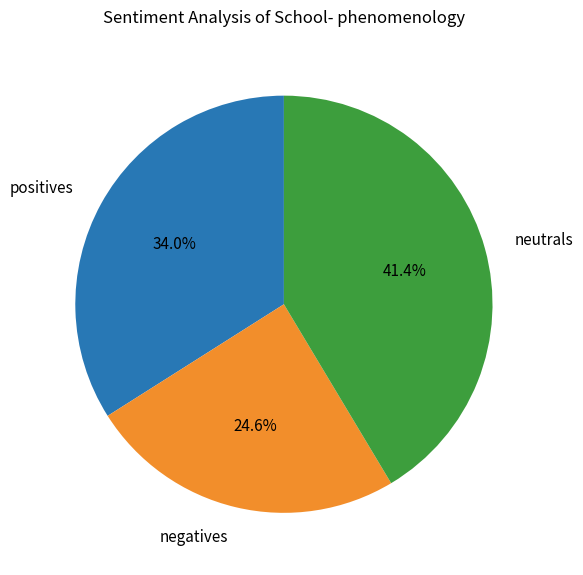

Approximately how many times larger is the value at neutrals compared to negatives?

1.7